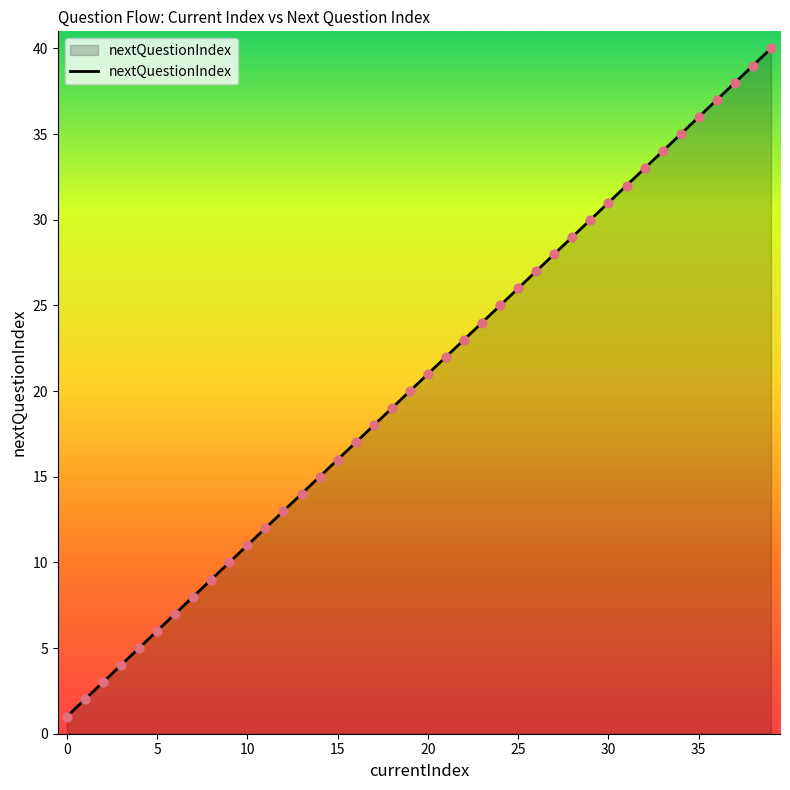

What is the maximum value shown in the chart?

40